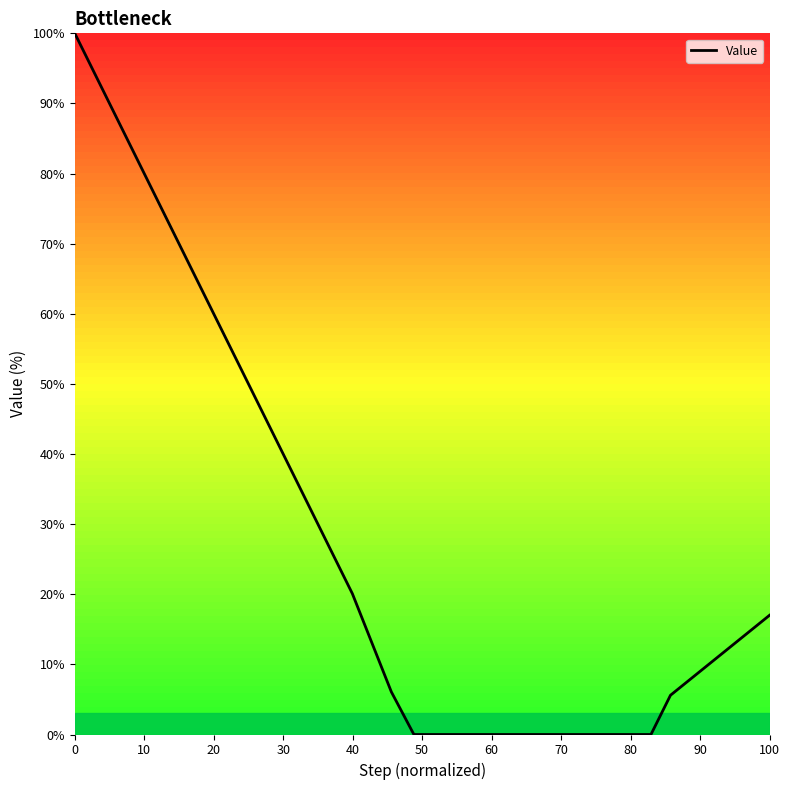

What is the maximum value shown in the chart?

100.0